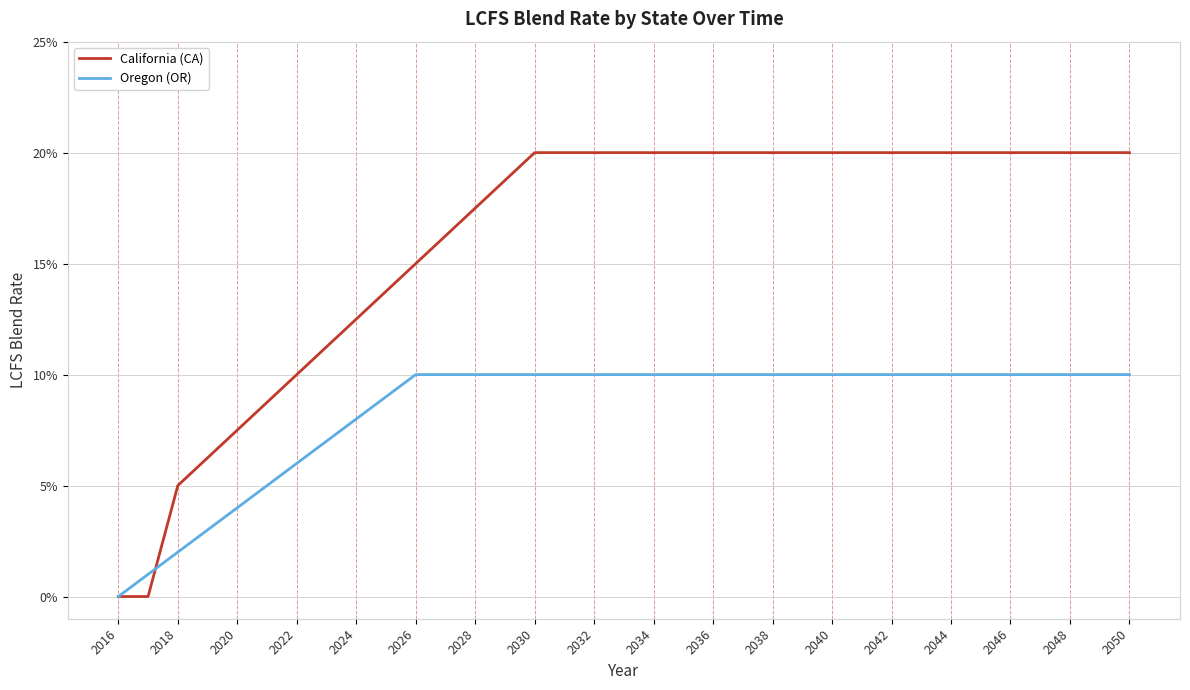

Is this an area chart (filled region under the line)?

No